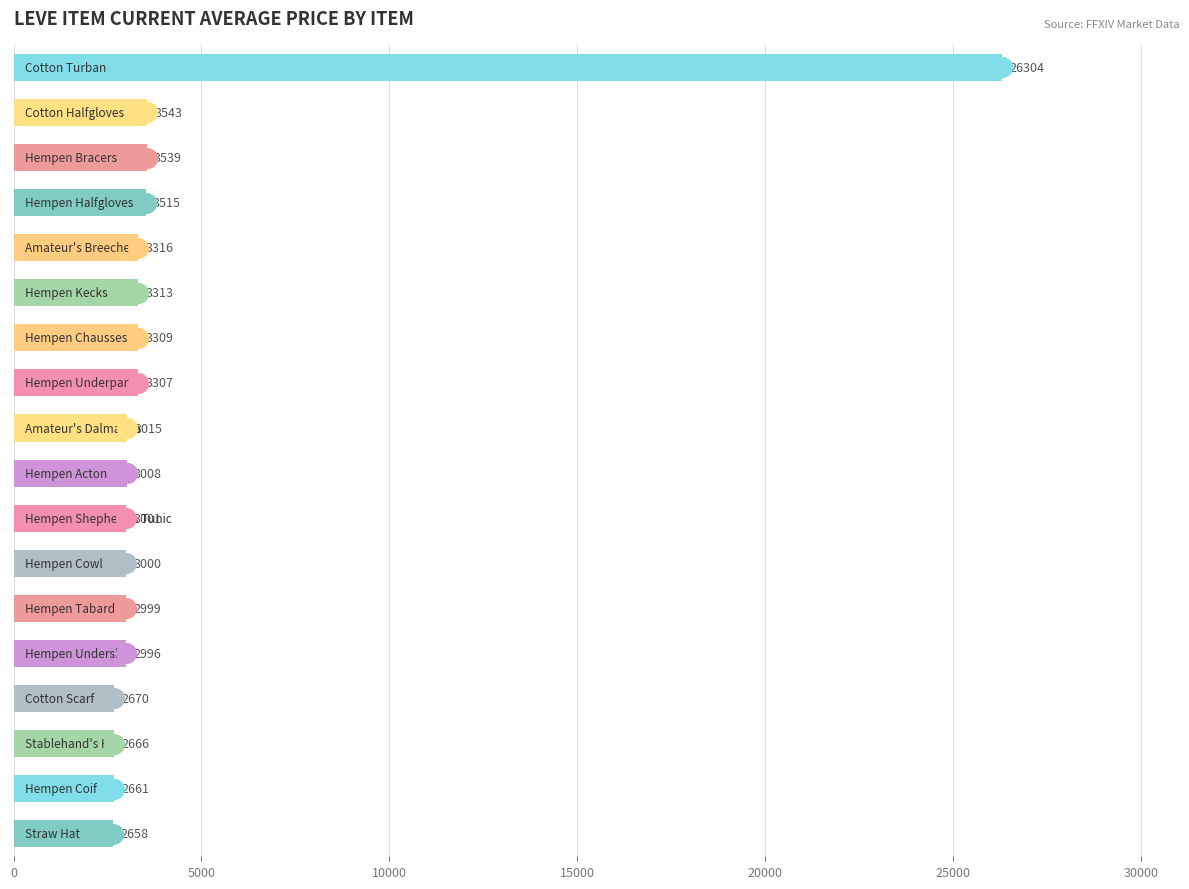

What is the change in value from 10000 to 17?

-857